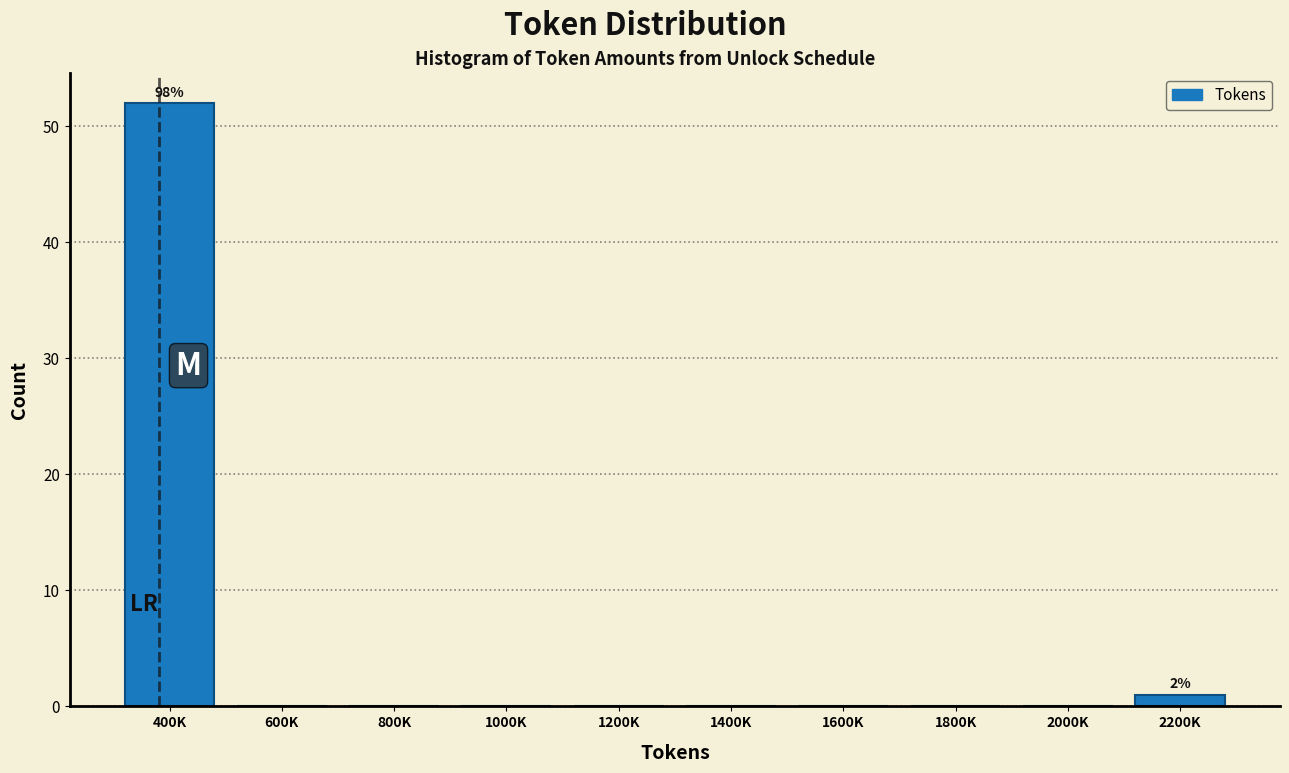

Reading left to right, what are all the values shown in this chart?

400K=52	600K=0	800K=0	1000K=0	1200K=0	1400K=0	1600K=0	1800K=0	2000K=0	2200K=1